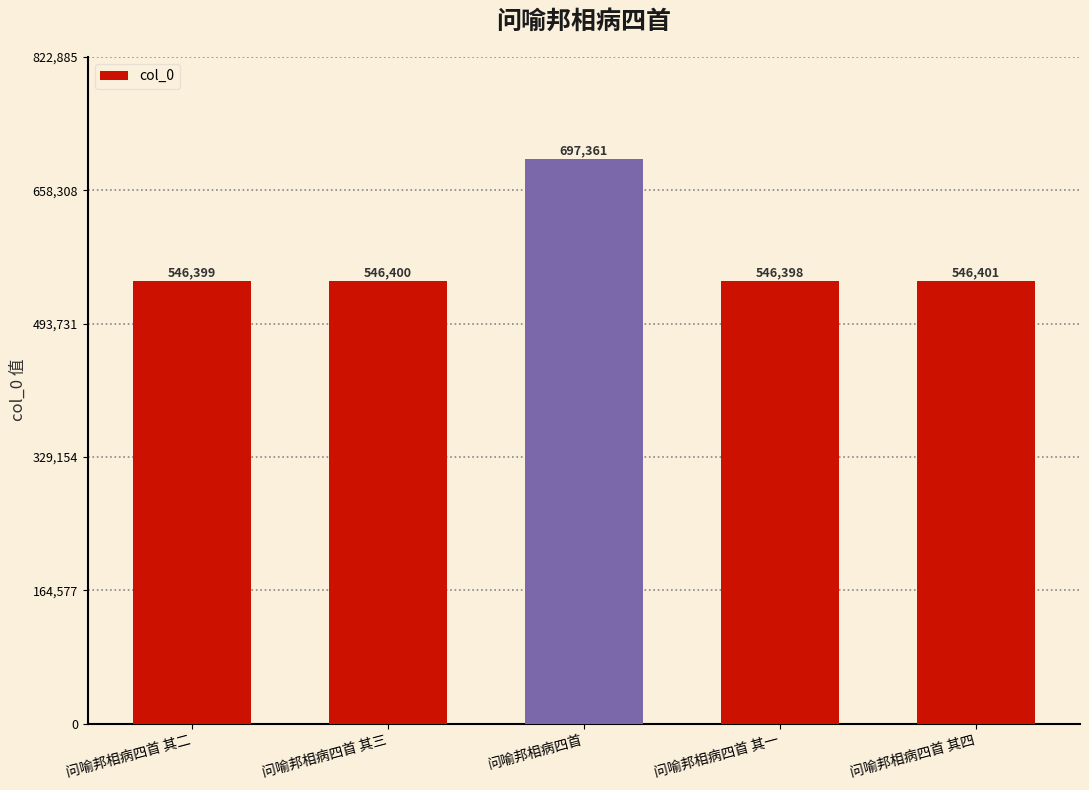

List the labels in order of value, smallest first.

问喻邦相病四首 其一, 问喻邦相病四首 其二, 问喻邦相病四首 其三, 问喻邦相病四首 其四, 问喻邦相病四首